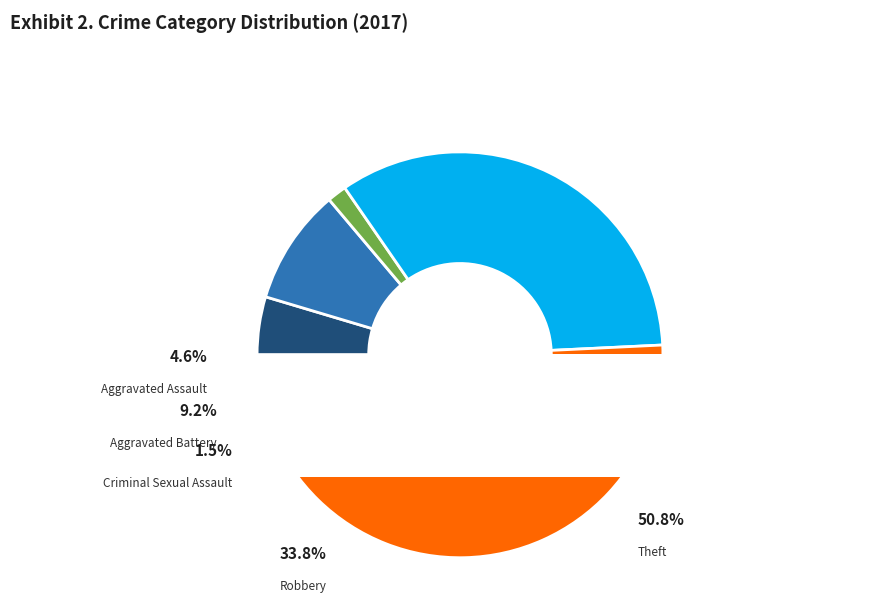

What percentage do Robbery and Aggravated Assault together represent?

38.5%